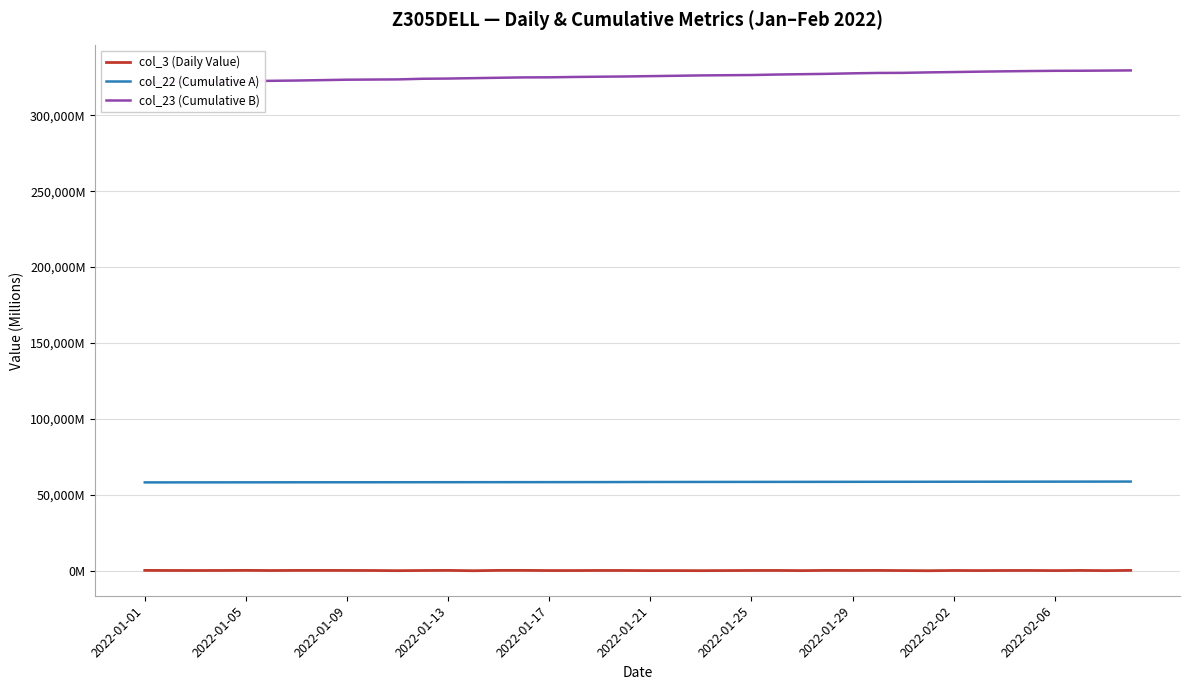

How many lines are shown in the chart?

3